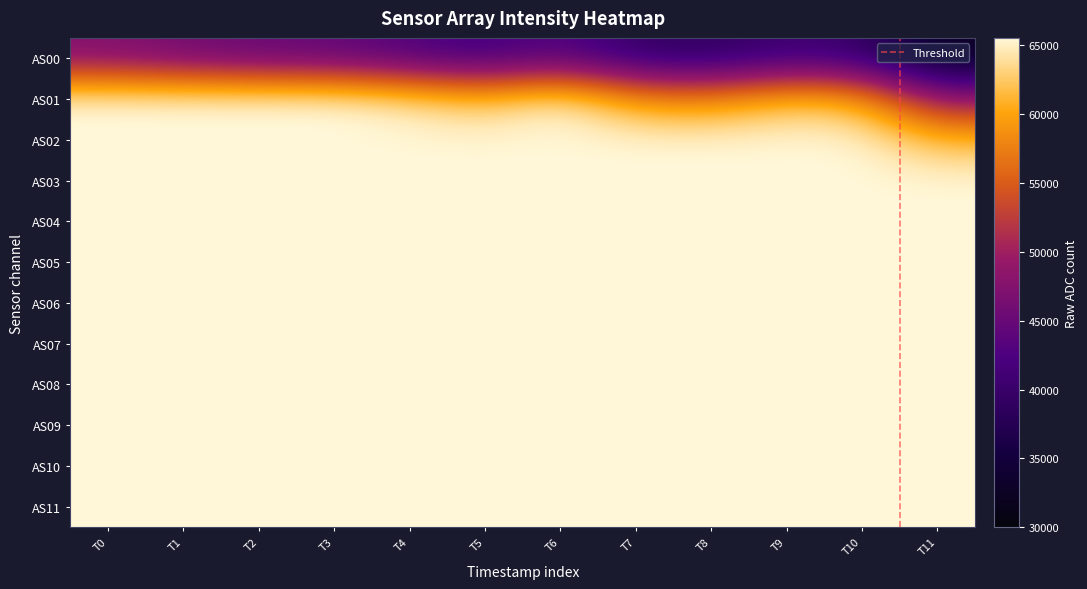

Reading right to left, list all the values displayed in this chart.

AS00: 32209	39834	40583	38486	39242	43302	41031	42748	44357	44747	45868	47219
AS01: 48520	60605	61620	58210	59088	65308	61739	64088	65535	65535	65535	65535
AS02: 61419	65535	65535	65535	65535	65535	65535	65535	65535	65535	65535	65535
AS03: 65535	65535	65535	65535	65535	65535	65535	65535	65535	65535	65535	65535
AS04: 65535	65535	65535	65535	65535	65535	65535	65535	65535	65535	65535	65535
AS05: 65535	65535	65535	65535	65535	65535	65535	65535	65535	65535	65535	65535
AS06: 65535	65535	65535	65535	65535	65535	65535	65535	65535	65535	65535	65535
AS07: 65535	65535	65535	65535	65535	65535	65535	65535	65535	65535	65535	65535
AS08: 65535	65535	65535	65535	65535	65535	65535	65535	65535	65535	65535	65535
AS09: 65535	65535	65535	65535	65535	65535	65535	65535	65535	65535	65535	65535
AS10: 65535	65535	65535	65535	65535	65535	65535	65535	65535	65535	65535	65535
AS11: 65535	65535	65535	65535	65535	65535	65535	65535	65535	65535	65535	65535